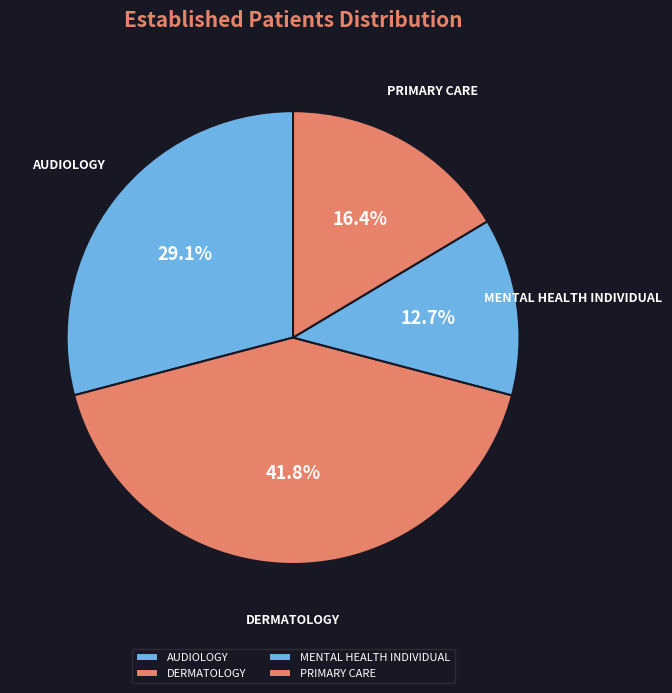

Which slice is the largest?

DERMATOLOGY